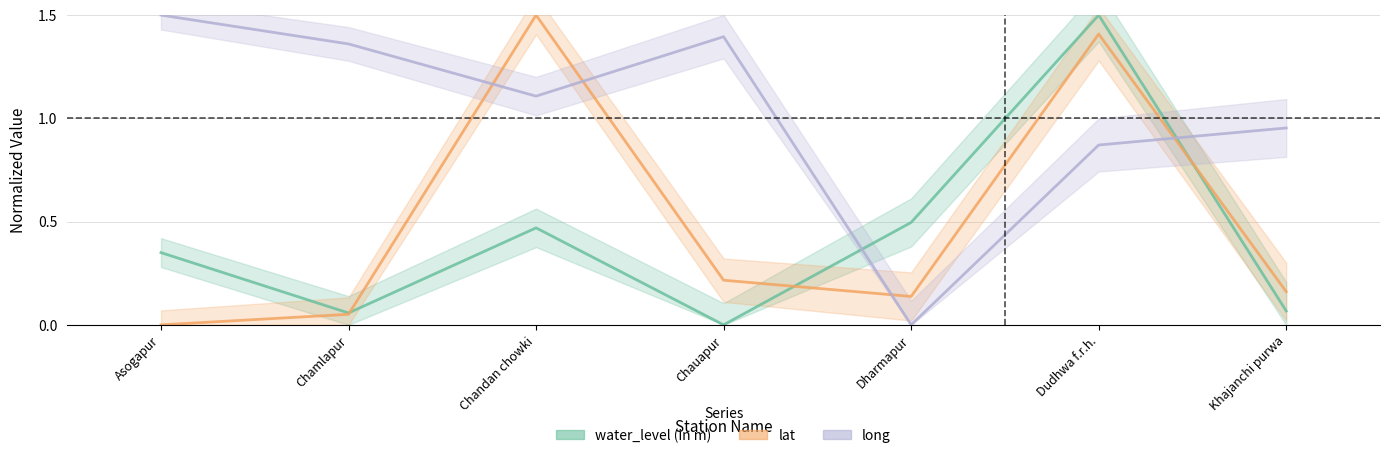

What is the difference between the highest and lowest values at Chamlapur?

1.3